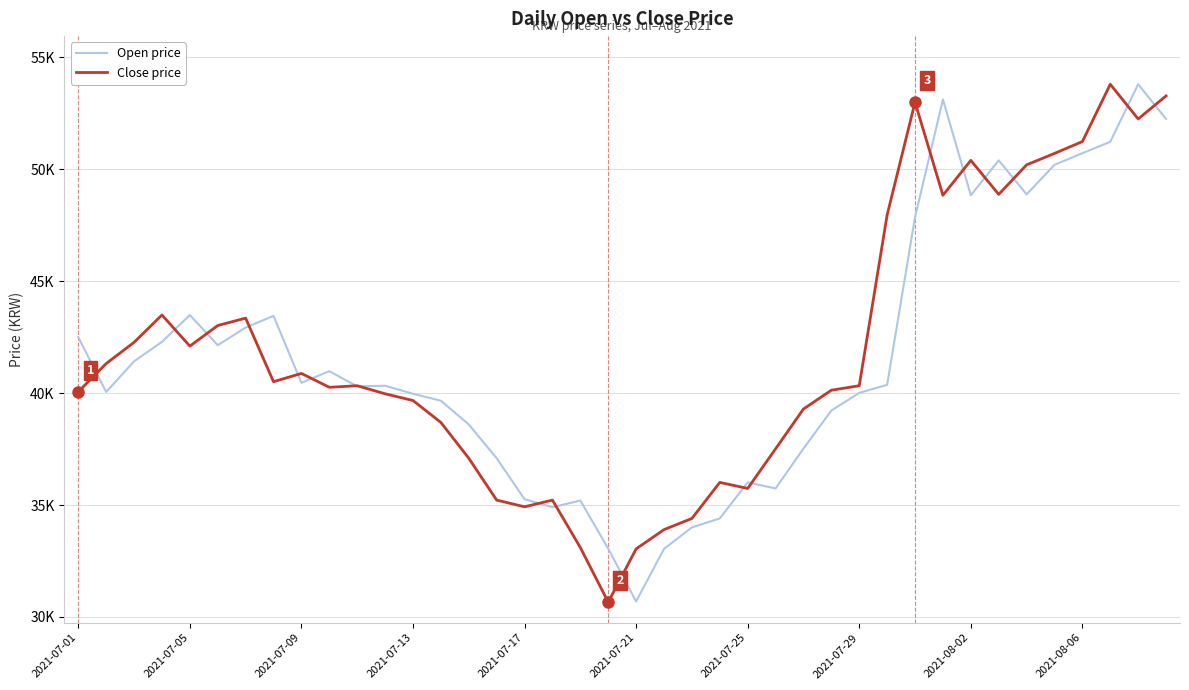

Does the chart display data point markers on the line(s)?

No